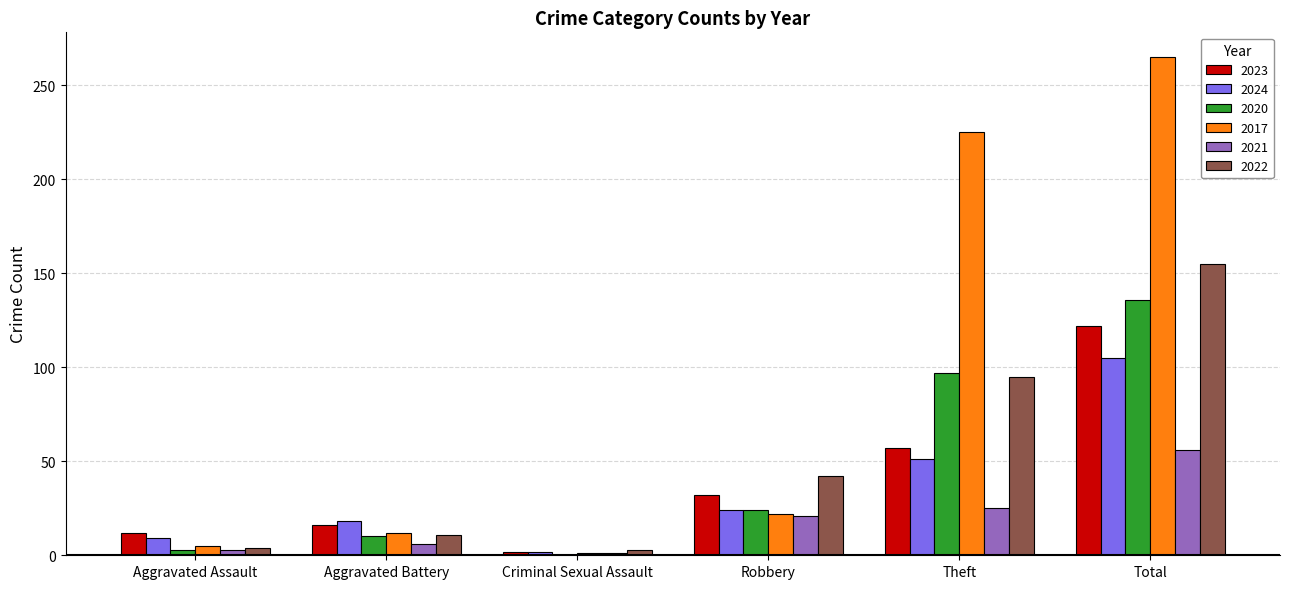

What value does the 2020 series have at Theft?

97